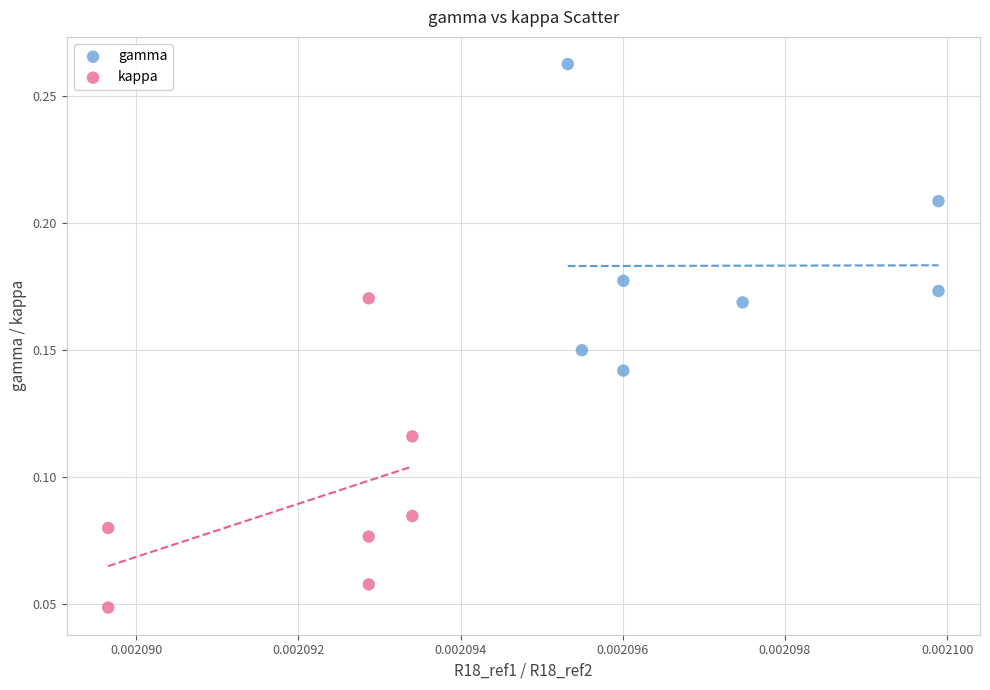

Which series contains the highest Y value?

gamma